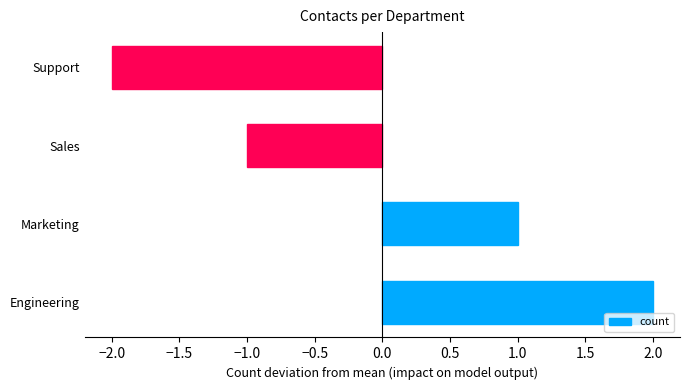

Are the bars grouped side by side (vs. stacked)?

No